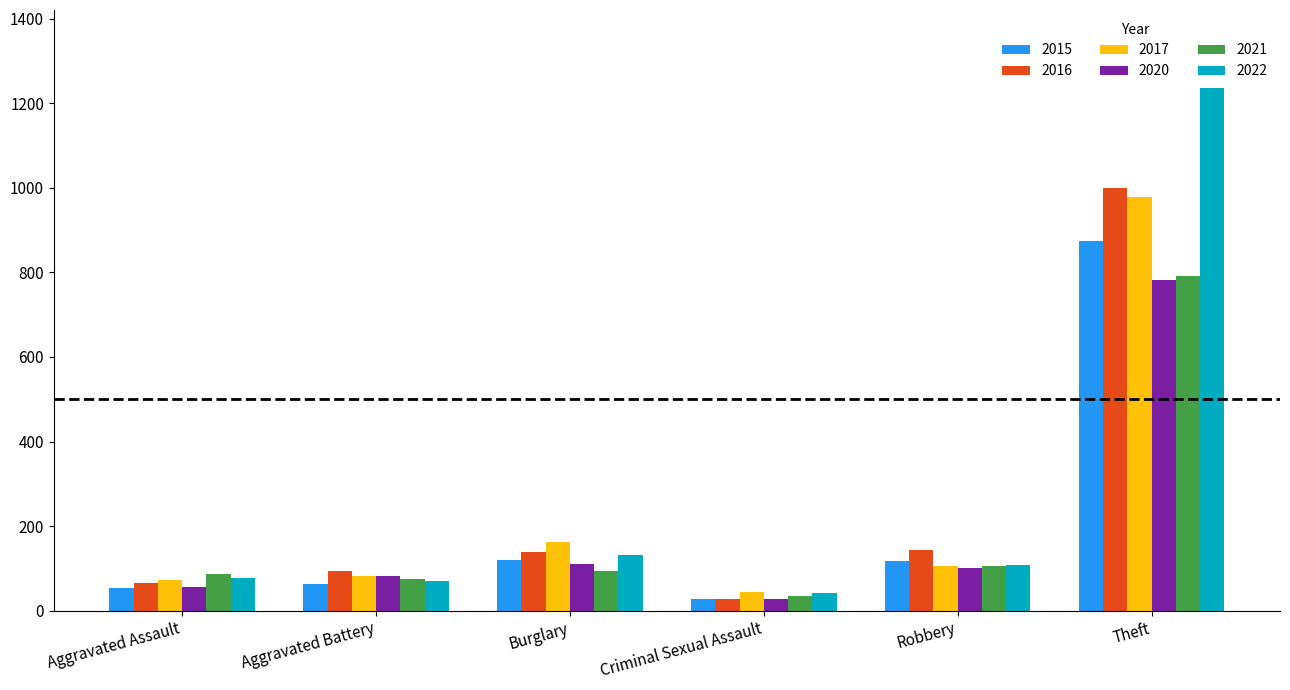

What is the label of the 2nd bar from the right?

Robbery